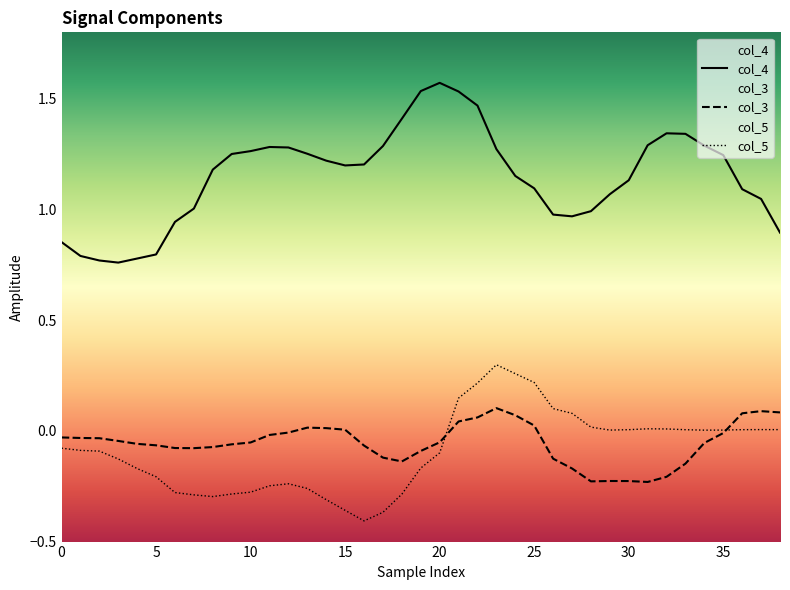

What are all the series names shown in the legend?

col_4, col_3, col_5